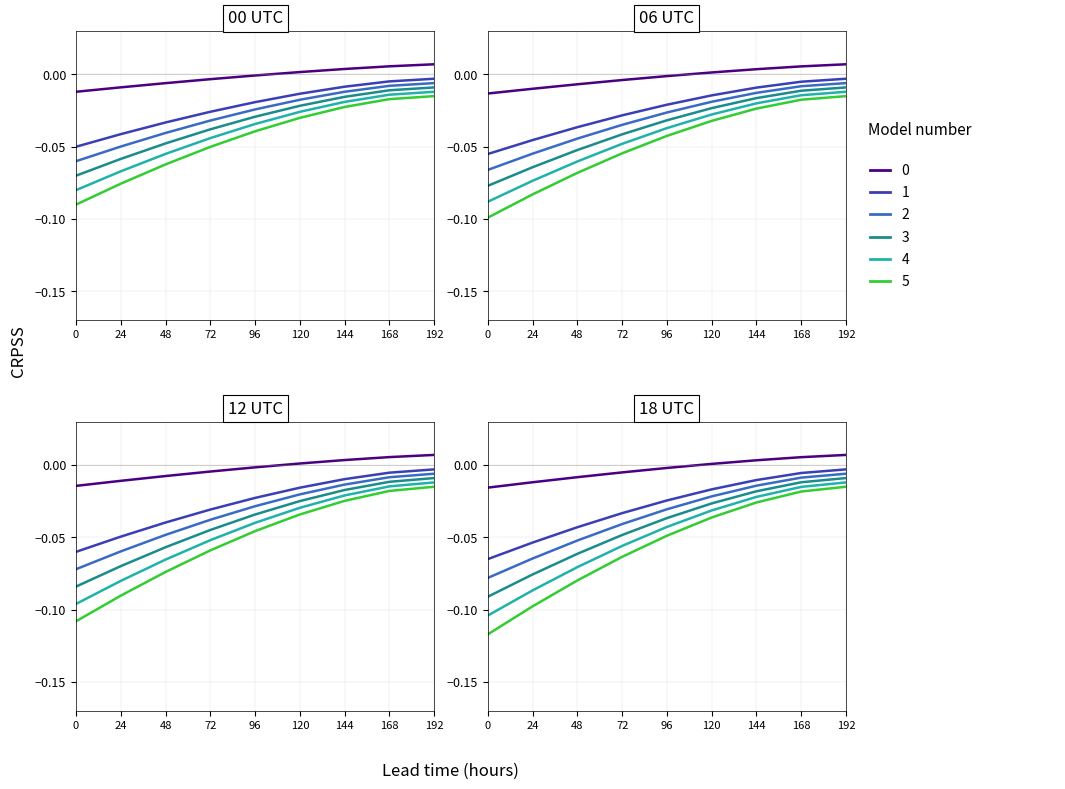

Reading left to right, what are all the values shown in this chart?

col_0: -0.0	-0.0	-0.0	-0.0	-0.0	0.0	0.0	0.0	0.0
col_1: -0.1	-0.1	-0.0	-0.0	-0.0	-0.0	-0.0	-0.0	-0.0
col_2: -0.1	-0.1	-0.1	-0.0	-0.0	-0.0	-0.0	-0.0	-0.0
col_3: -0.1	-0.1	-0.1	-0.0	-0.0	-0.0	-0.0	-0.0	-0.0
col_4: -0.1	-0.1	-0.1	-0.1	-0.0	-0.0	-0.0	-0.0	-0.0
col_5: -0.1	-0.1	-0.1	-0.1	-0.0	-0.0	-0.0	-0.0	-0.0